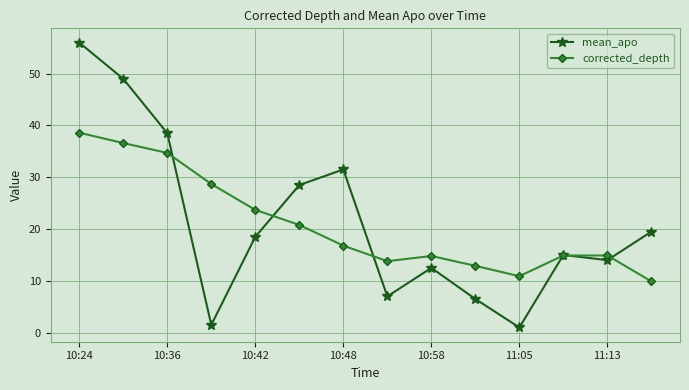

True or false: mean_apo has more than 0 points higher than both neighbors.

True